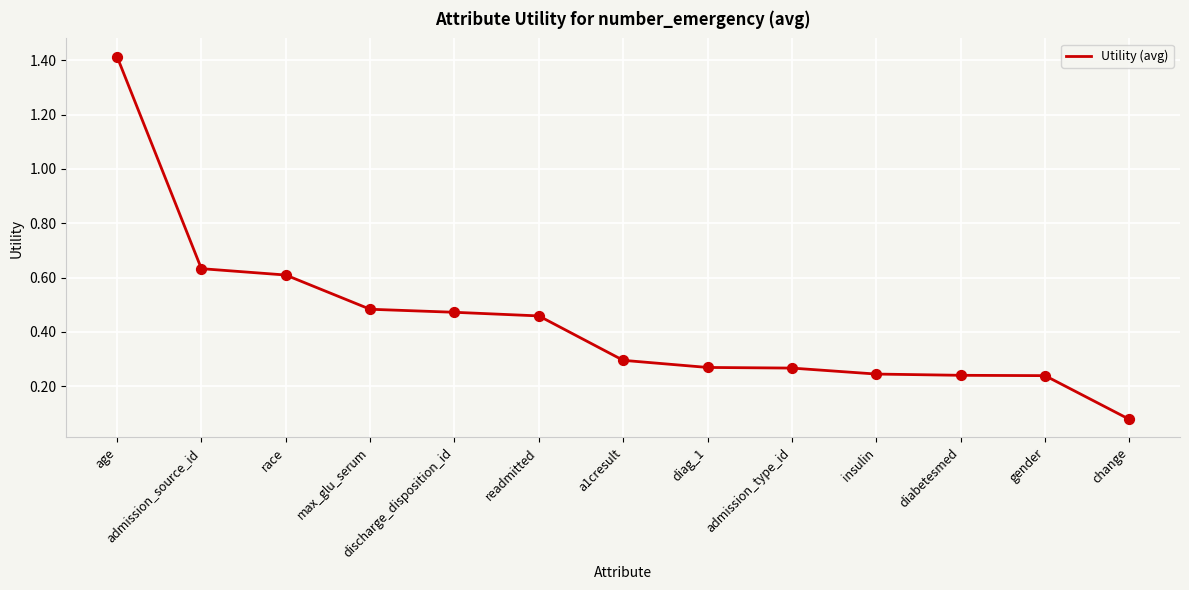

Between admission_type_id and discharge_disposition_id, which is larger?

discharge_disposition_id